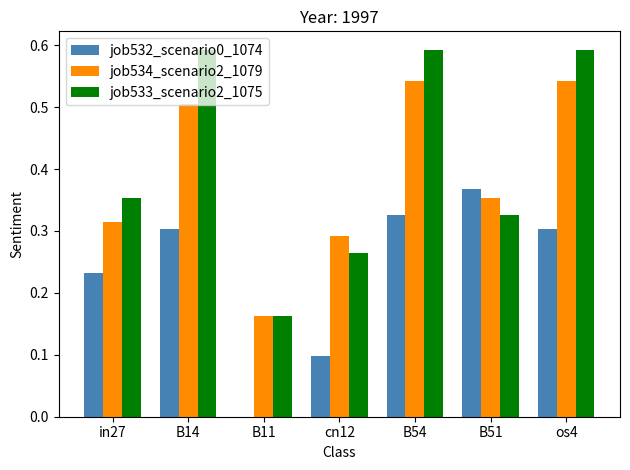

What is the total value across all series at cn12?

0.7